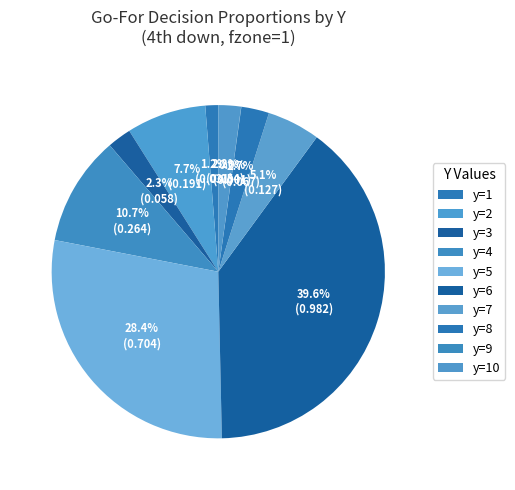

Combined, do y=3 and y=9 account for over 50%?

No